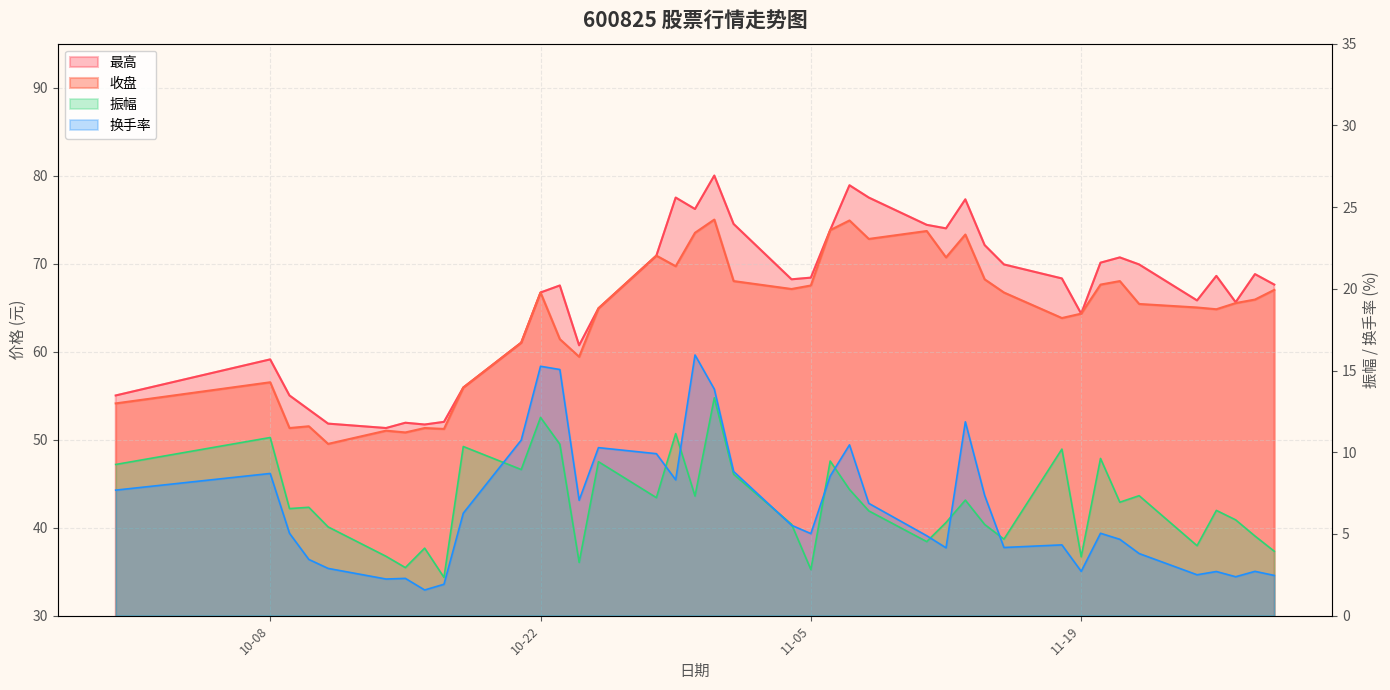

How many data points does each series have?

40